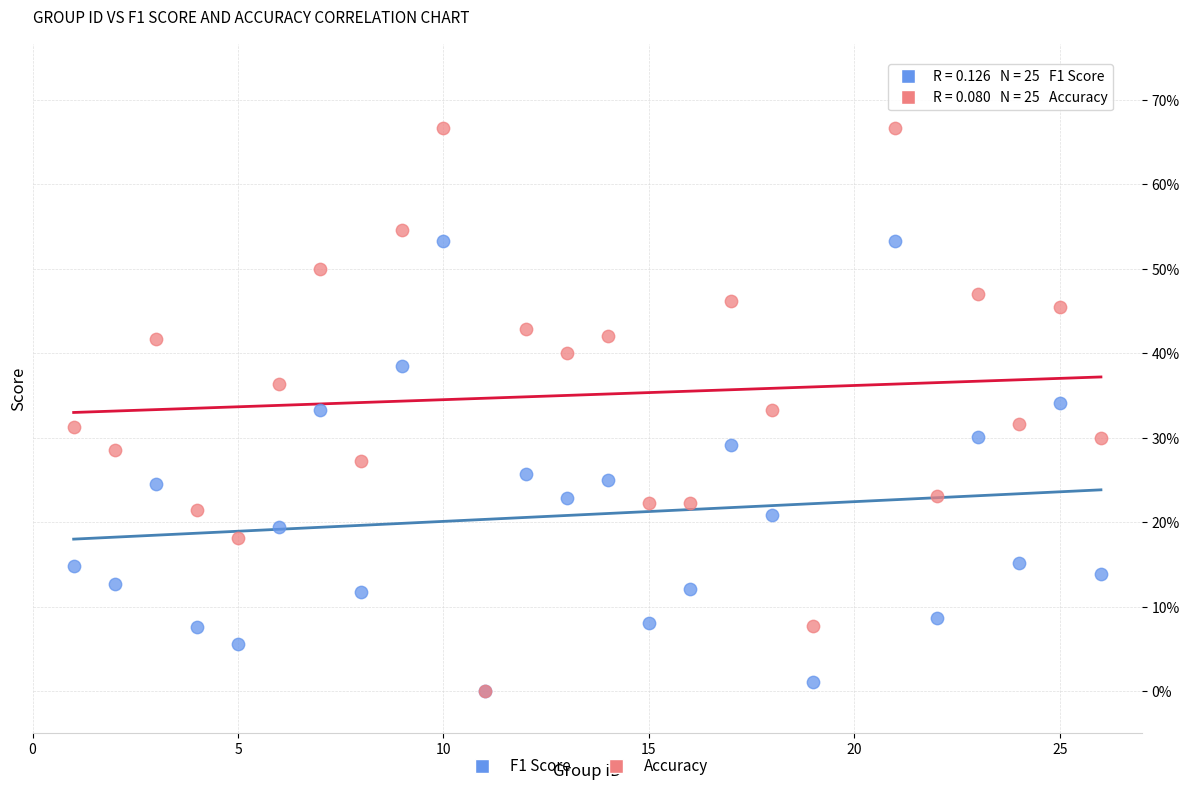

What are all the series names shown in the legend?

F1 Score, Accuracy